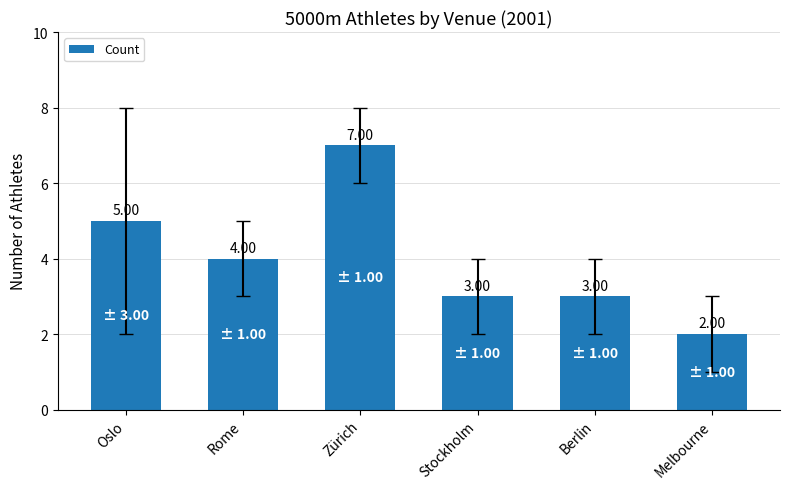

What position from the left is Oslo?

1